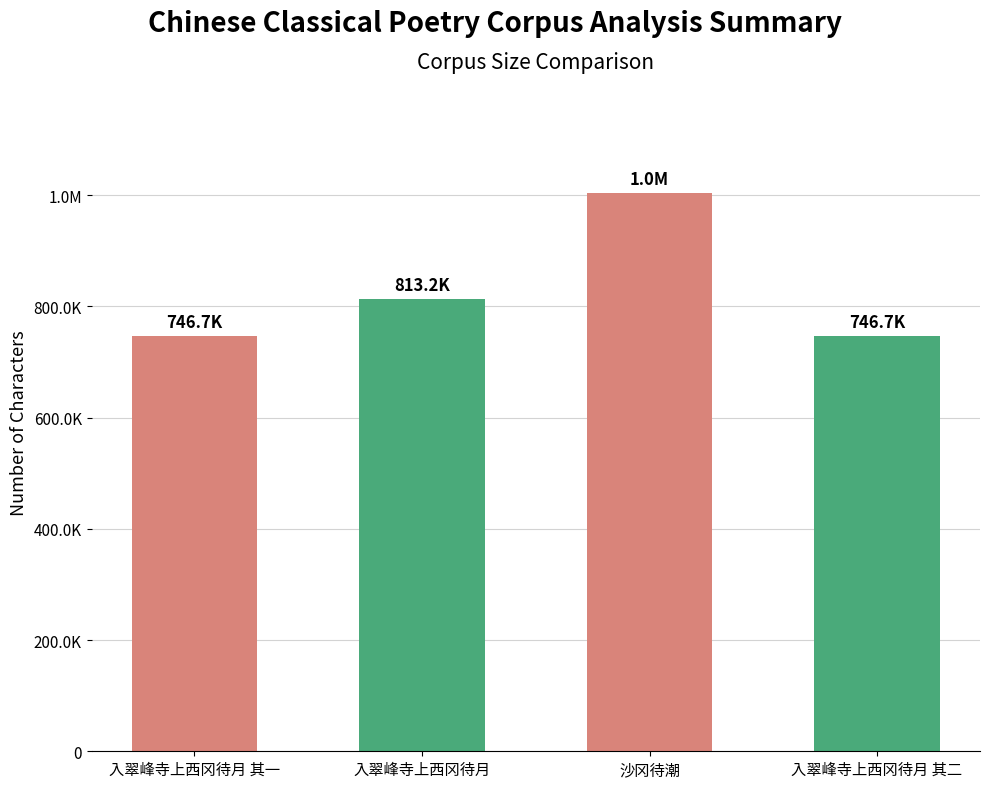

At which label is the value closest to 875040?

入翠峰寺上西冈待月